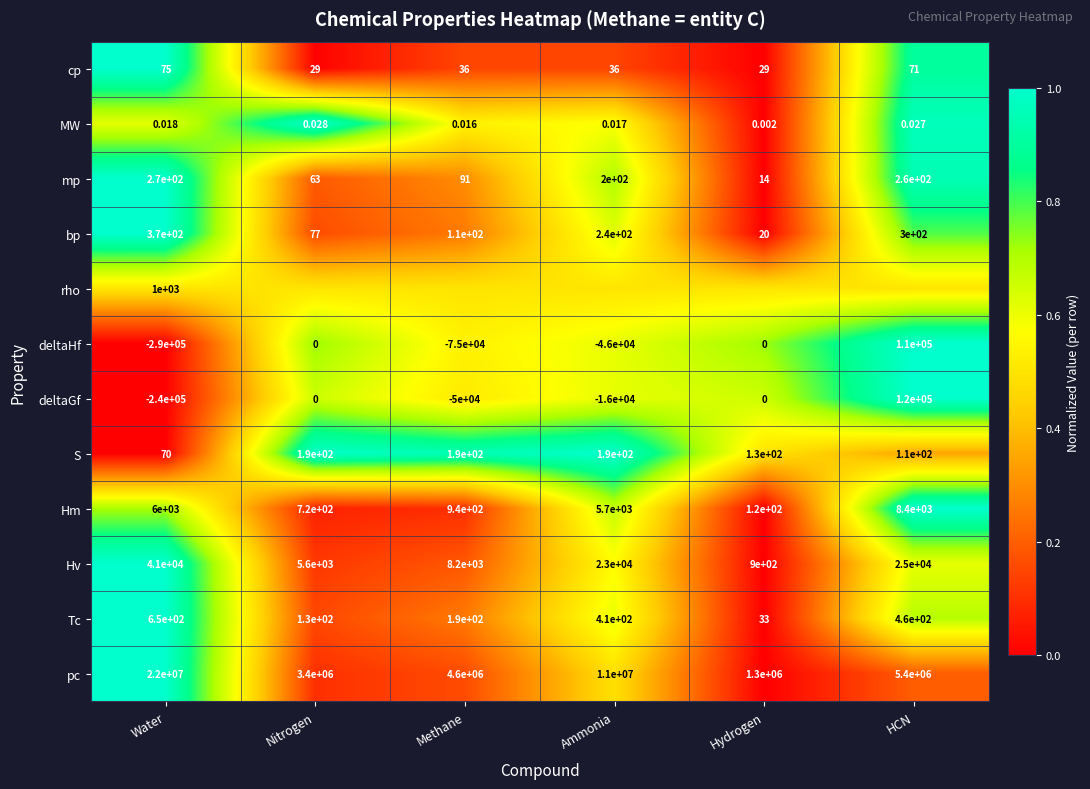

At which label does mp reach its minimum?

Hydrogen